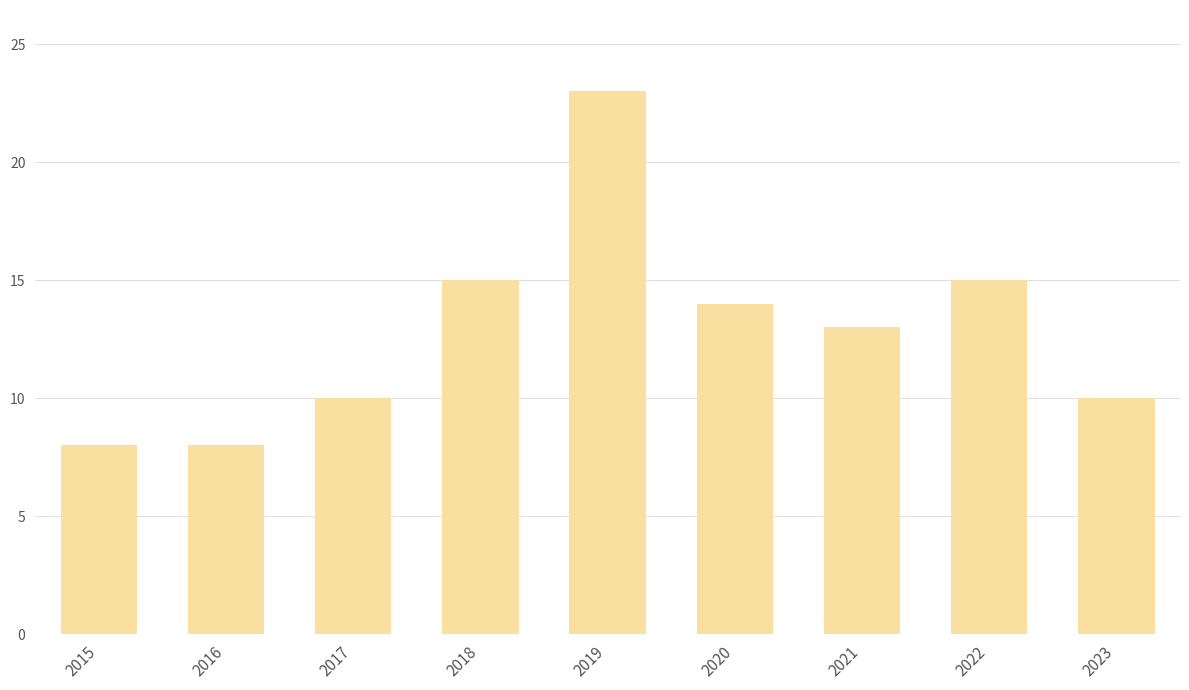

Reading left to right, what are all the values shown in this chart?

2015=8	2016=8	2017=10	2018=15	2019=23	2020=14	2021=13	2022=15	2023=10